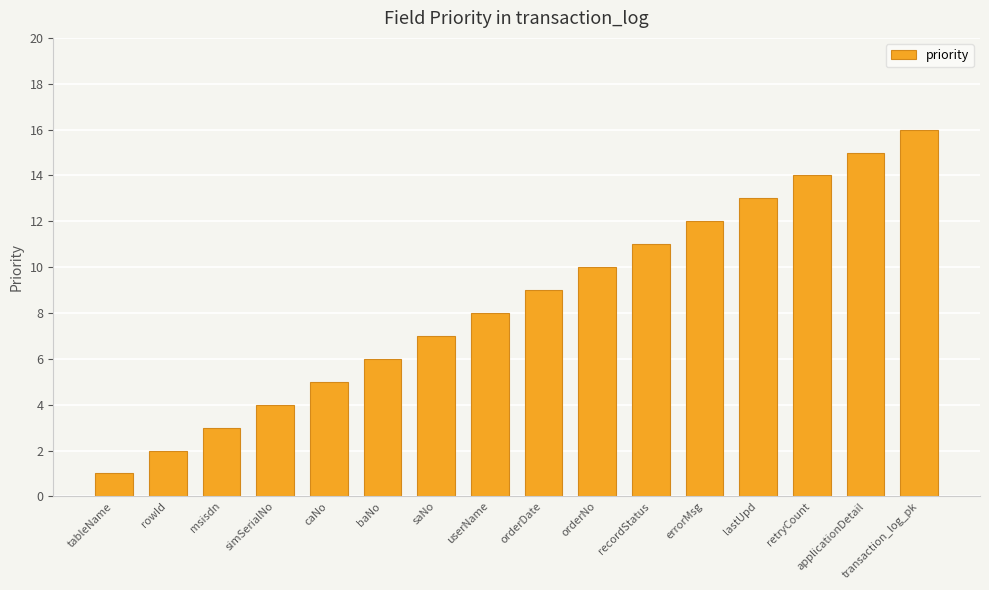

Reading left to right, list all the values displayed in this chart.

tableName=1	rowId=2	msisdn=3	simSerialNo=4	caNo=5	baNo=6	saNo=7	userName=8	orderDate=9	orderNo=10	recordStatus=11	errorMsg=12	lastUpd=13	retryCount=14	applicationDetail=15	transaction_log_pk=16